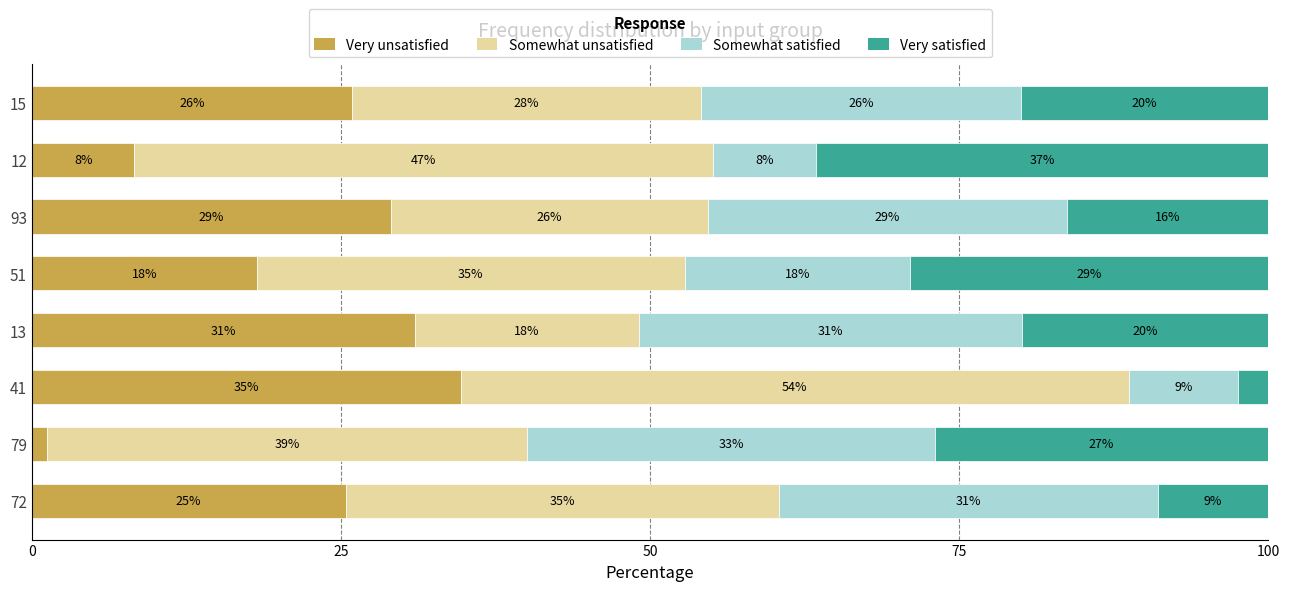

List the labels in order of Very unsatisfied value, smallest first.

79, 12, 51, 72, 15, 93, 13, 41